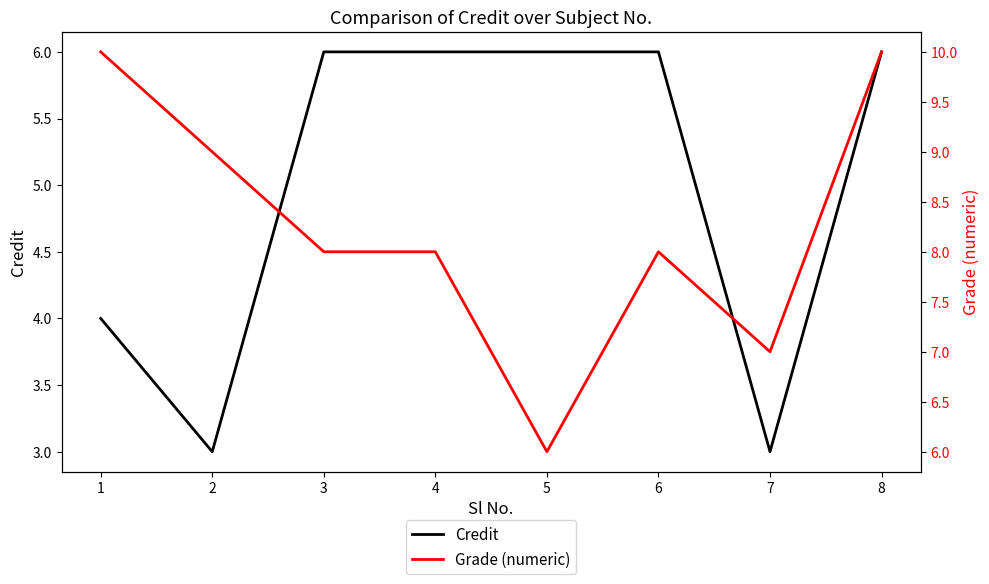

Reading left to right, list all the values displayed in this chart.

Credit: 4	3	6	6	6	6	3	6
Grade (numeric): 10	9	8	8	6	8	7	10